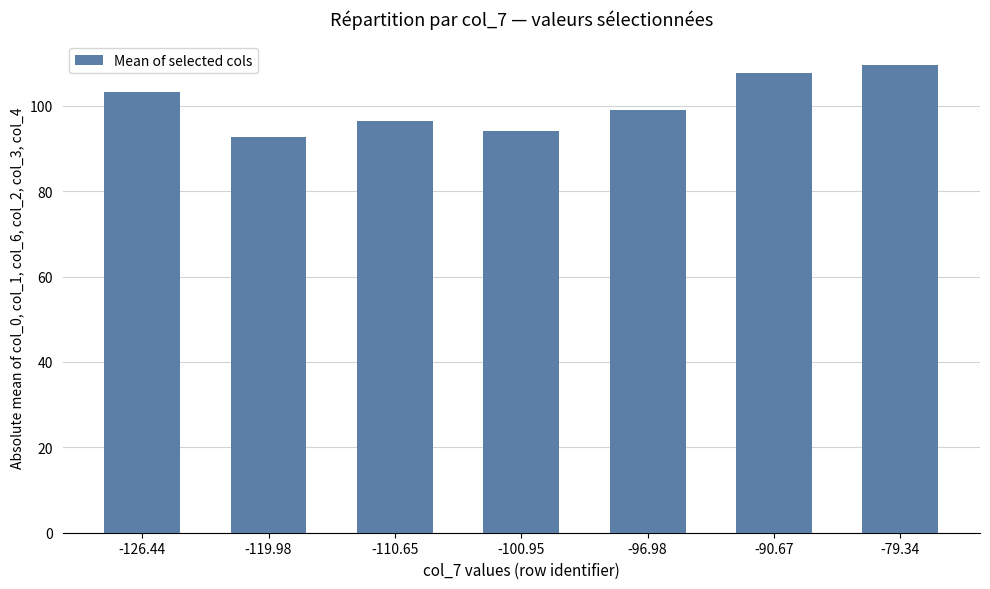

Reading left to right, list all the values displayed in this chart.

-126.44=103.2	-119.98=92.7	-110.65=96.4	-100.95=94.1	-96.98=98.9	-90.67=107.7	-79.34=109.6